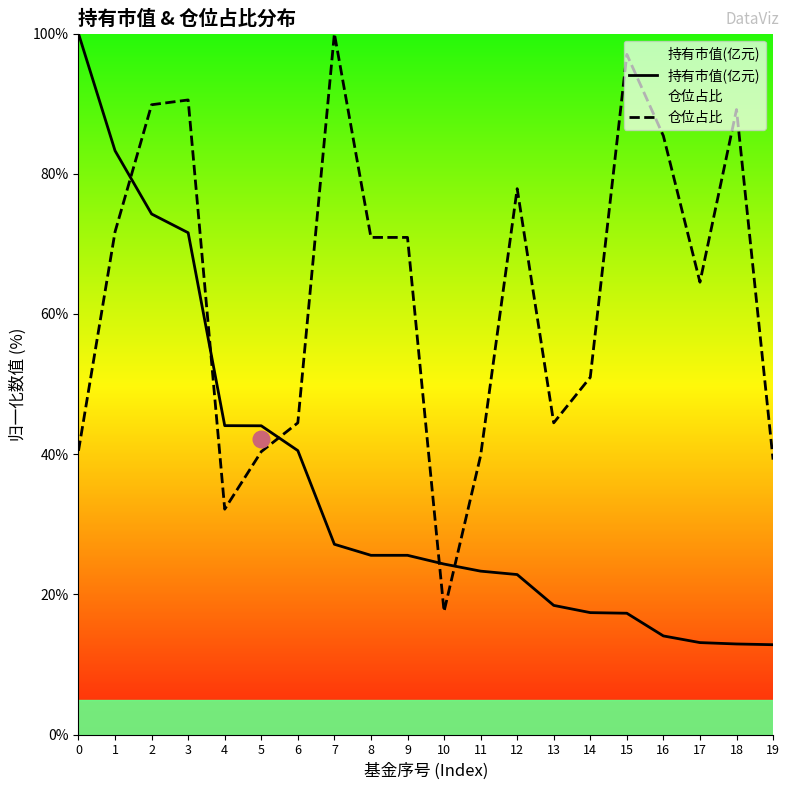

Reading right to left, extract all data points from this chart.

持有市值(亿元): 12.8	12.9	13.1	14.1	17.3	17.4	18.4	22.8	23.3	24.3	25.6	25.6	27.1	40.5	44.0	44.1	71.6	74.3	83.3	100.0
仓位占比: 39.2	89.2	64.5	85.4	97.0	51.0	44.5	77.9	39.8	17.6	70.9	70.9	100.0	44.5	40.4	32.2	90.5	89.9	71.7	40.5